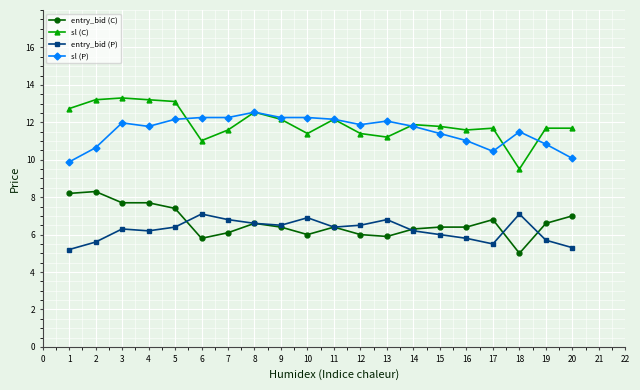

What value does the sl (P) series have at 15?

11.4